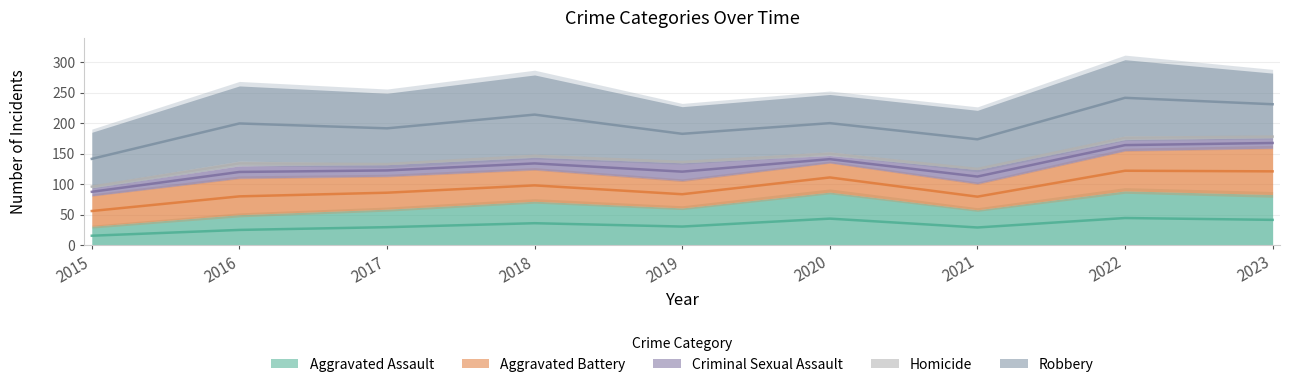

The value of Homicide at 2022 is 10. True or false?

False